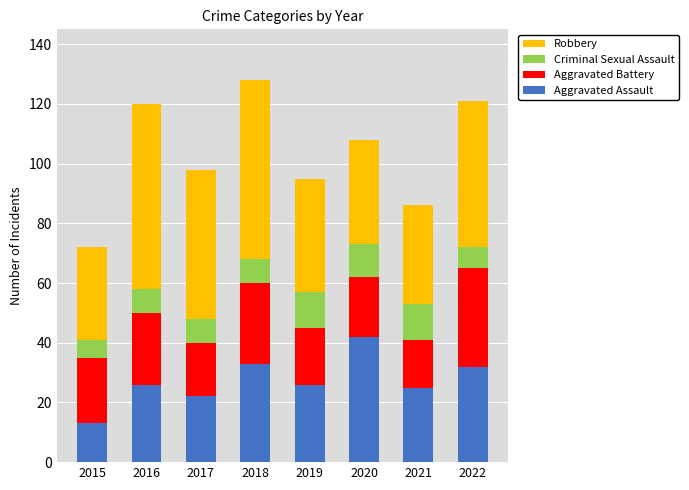

What is the average value of the Aggravated Assault series?

27